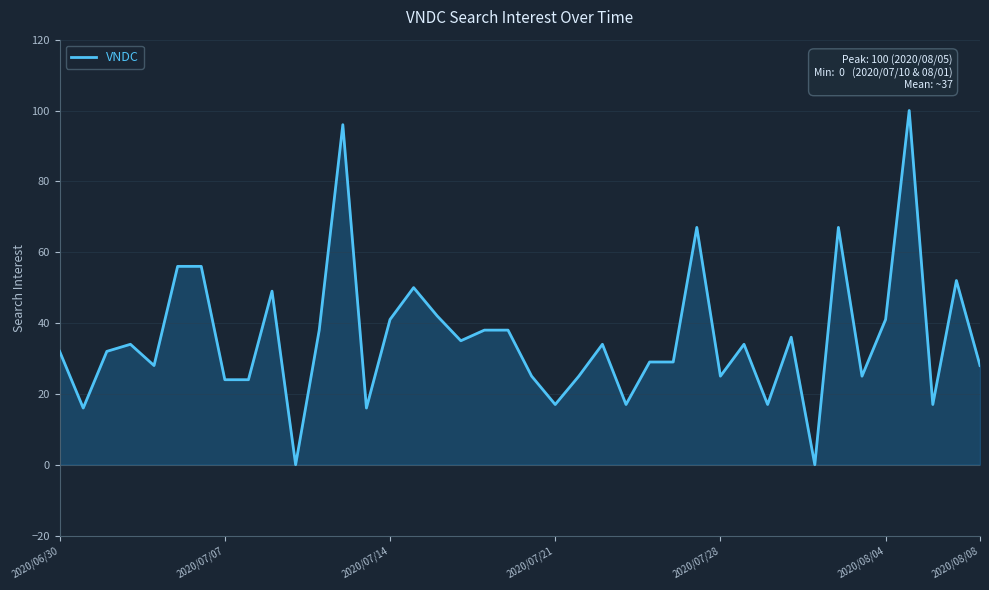

True or false: the data has more than 1 interior local peaks.

True